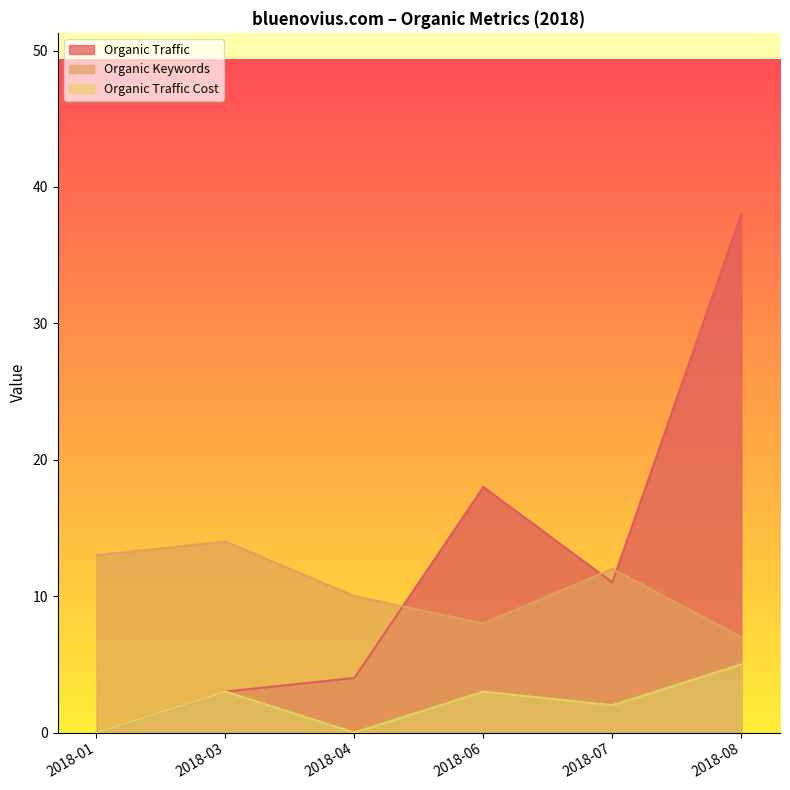

In Organic Traffic, how many points are lower than both neighbors (excluding endpoints)?

1